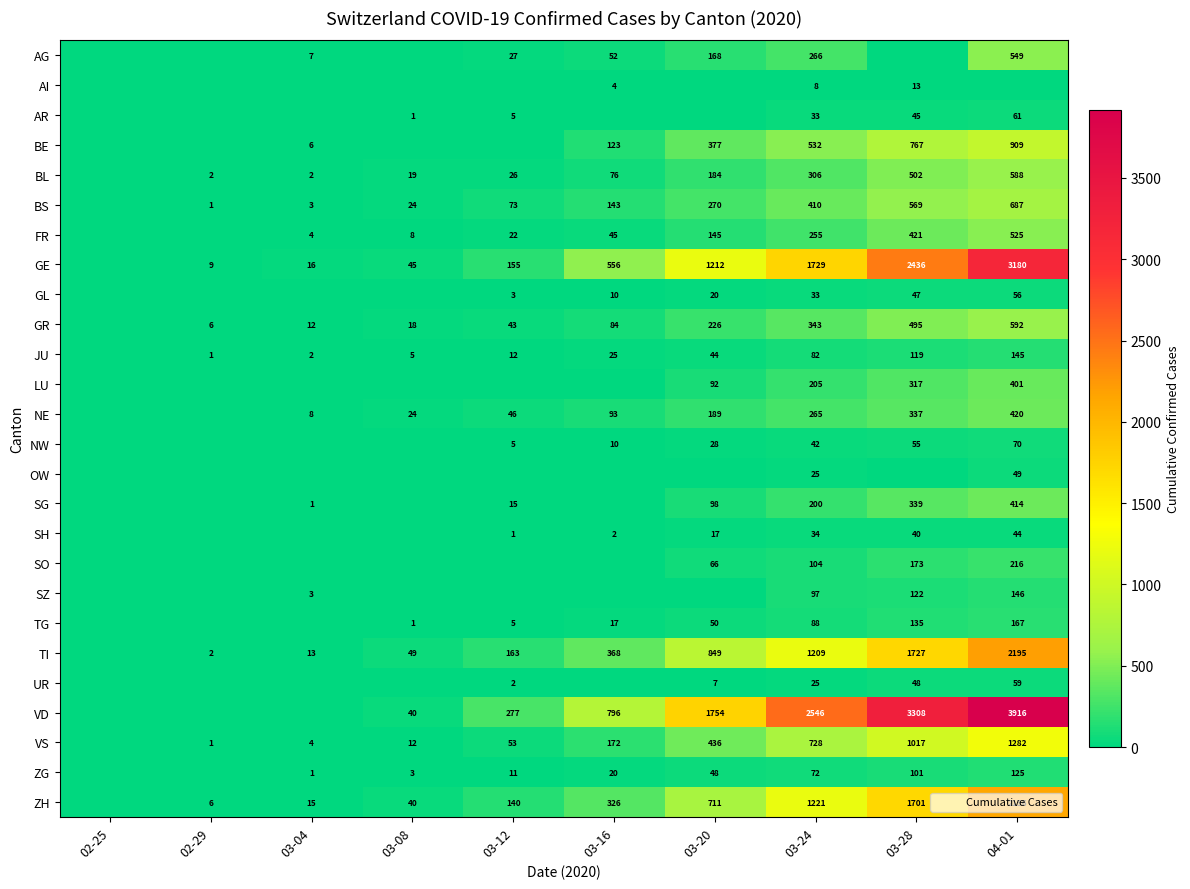

The value of NW at 03-28 is 89. True or false?

False